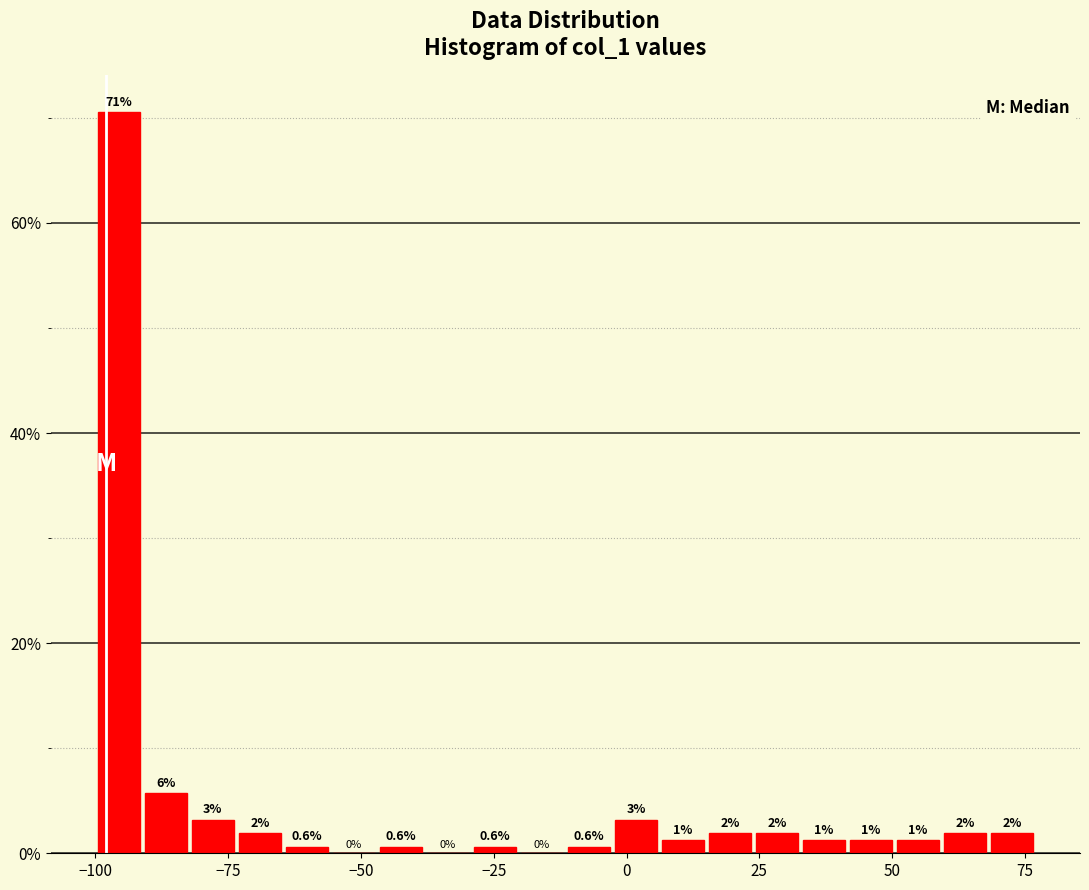

Around what value on the x-axis is the tallest bar? Give the approximate position of its centre, as read against the axis.

-95